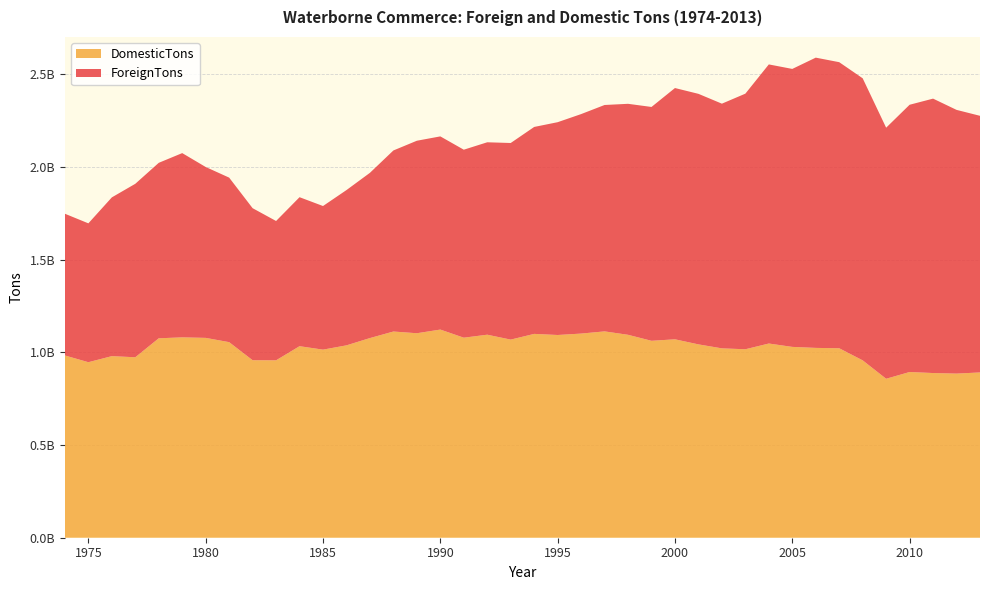

Reading left to right, list all the values displayed in this chart.

ForeignTons: 764088905	748707407	855963909	935256813	946057889	993444963	921404000	887102150	819730983	751140194	803338133	774323283	837223503	890980045	976220985	1037910213	1041555740	1013557036	1037466130	1060041217	1115742828	1147357782	1183386621	1220615132	1245388049	1260770656	1354790984	1350826076	1319290931	1378115758	1504851381	1498711806	1564944286	1542452190	1520758974	1353667060	1440937396	1479553348	1421894930	1383625910
DomesticTons: 982699639	946326959	979042910	972966806	1075291865	1080312665	1077483402	1054456797	957009596	956520817	1032682486	1014111539	1037192777	1076478216	1111772499	1102532159	1122298633	1078551426	1094629024	1068179971	1099011258	1093035277	1100678628	1112526914	1094112032	1061786595	1069804693	1042472173	1021000982	1016136056	1047087648	1028910423	1023496165	1021519349	956335255	857084650	893461204	887930255	884915432	891151706